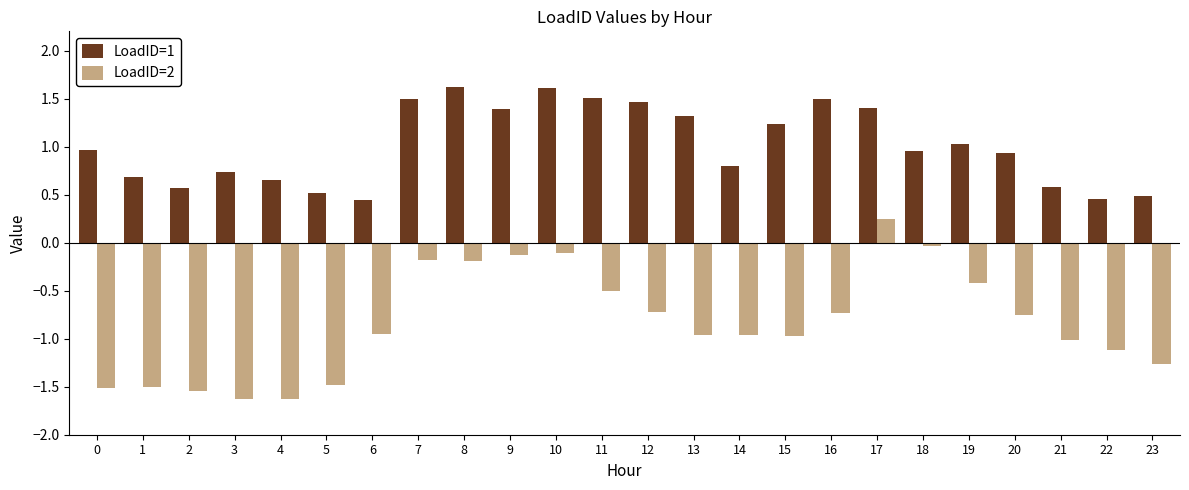

At which label does LoadID=2 reach its peak?

17